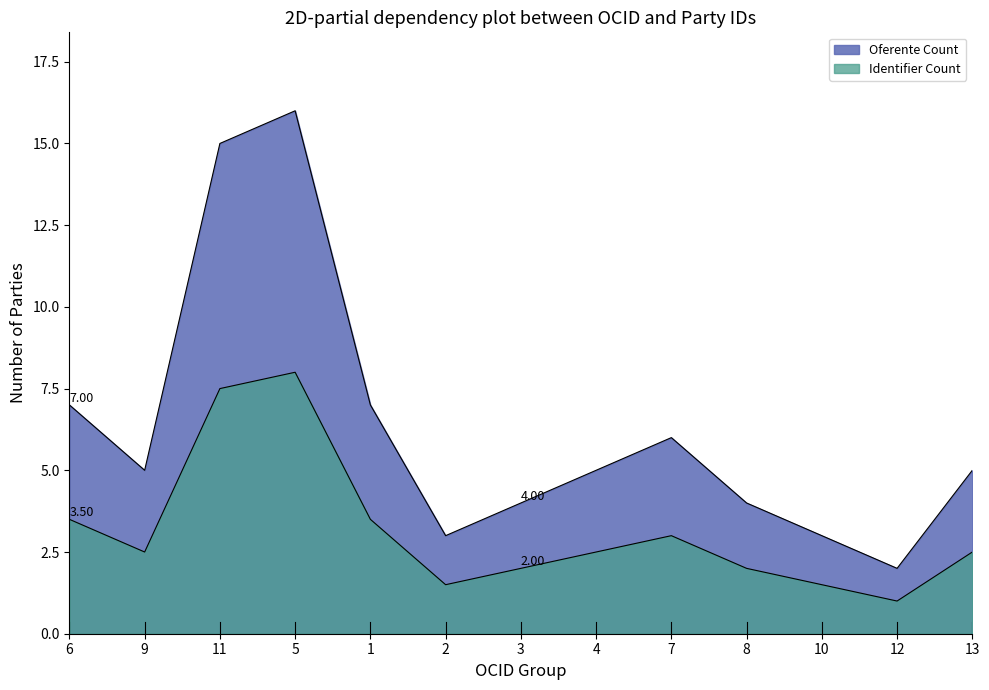

At which label does Oferente Count first exceed 5?

6